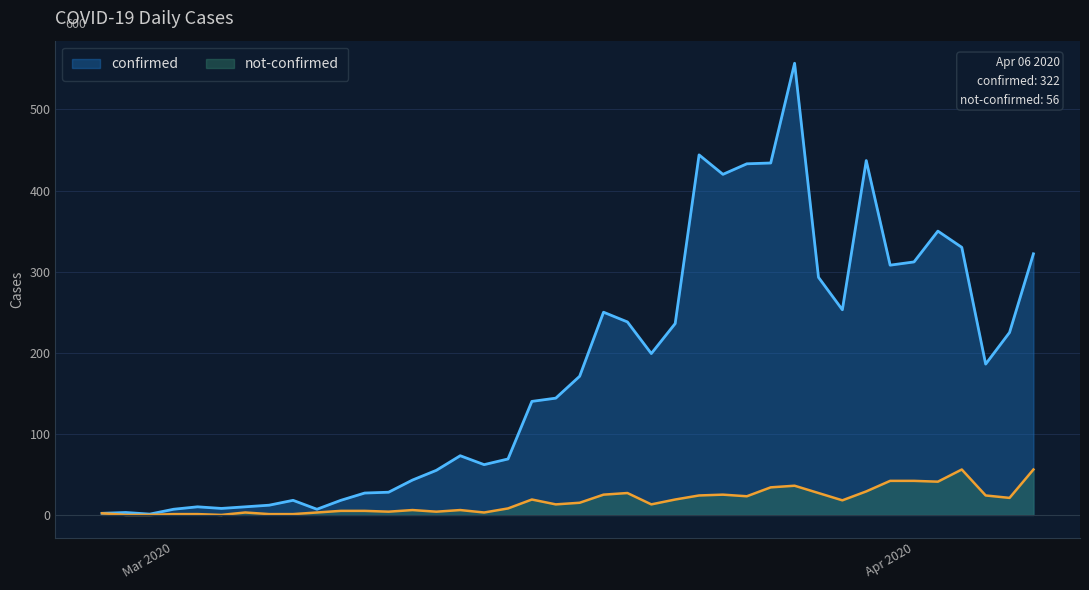

True or false: not-confirmed has a value of 39 at 2020-03-25.

False